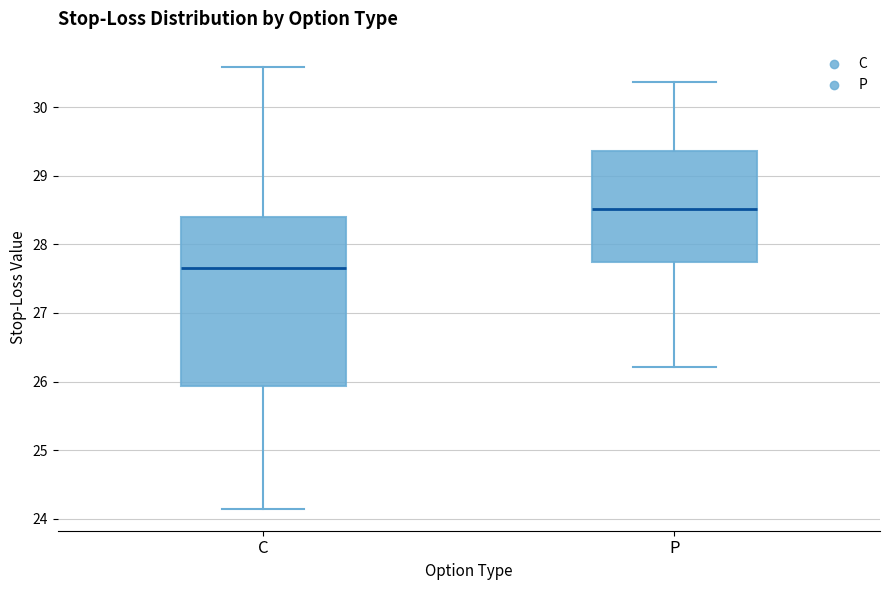

Where is the upper edge of the box for C on the y-axis? The values are not printed on the chart, so give them approximately, as read against the axis.

28.4